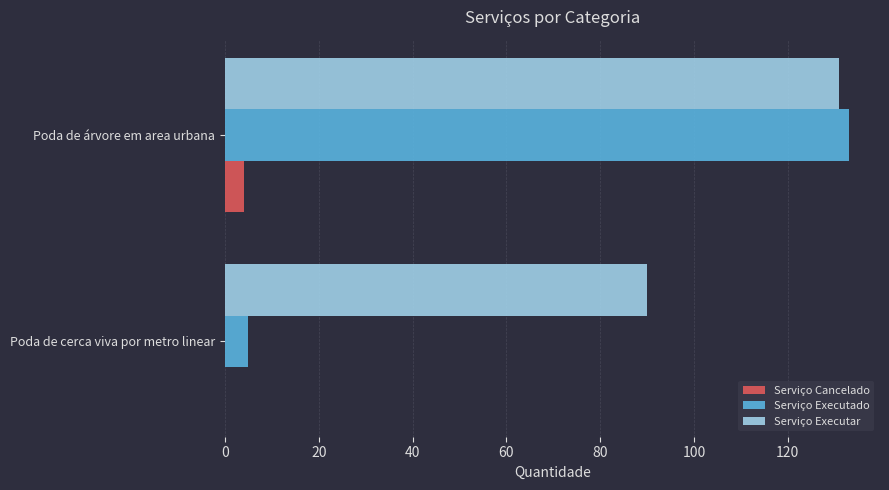

Is the value of Serviço Cancelado at Poda de árvore em area urbana greater than the value of Serviço Executar at Poda de cerca viva por metro linear?

No